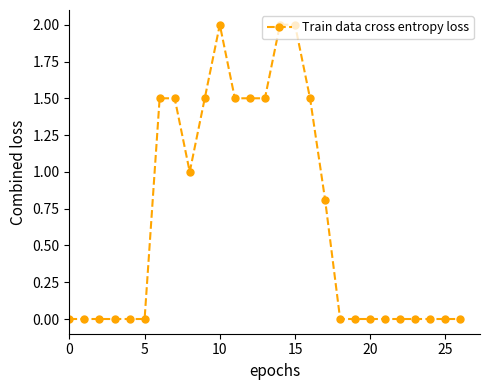

Reading right to left, transcribe all the data shown in this chart.

0.0	0.0	0.0	0.0	0.0	0.0	0.0	0.0	0.0	0.8	1.5	2.0	2.0	1.5	1.5	1.5	2.0	1.5	1.0	1.5	1.5	0.0	0.0	0.0	0.0	0.0	0.0